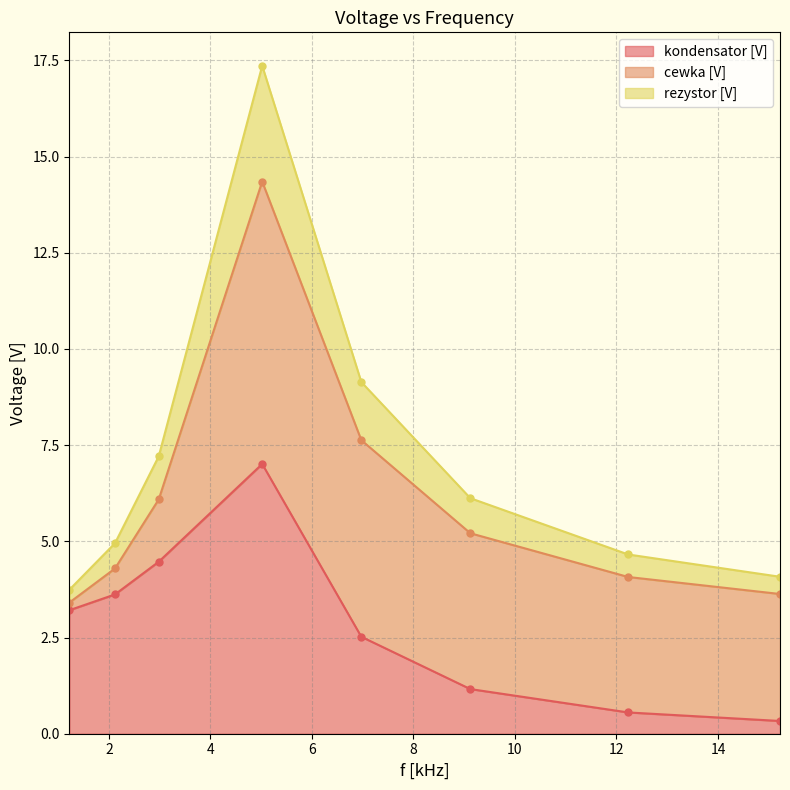

Between 5.021 and 1.223, which is larger?

5.021